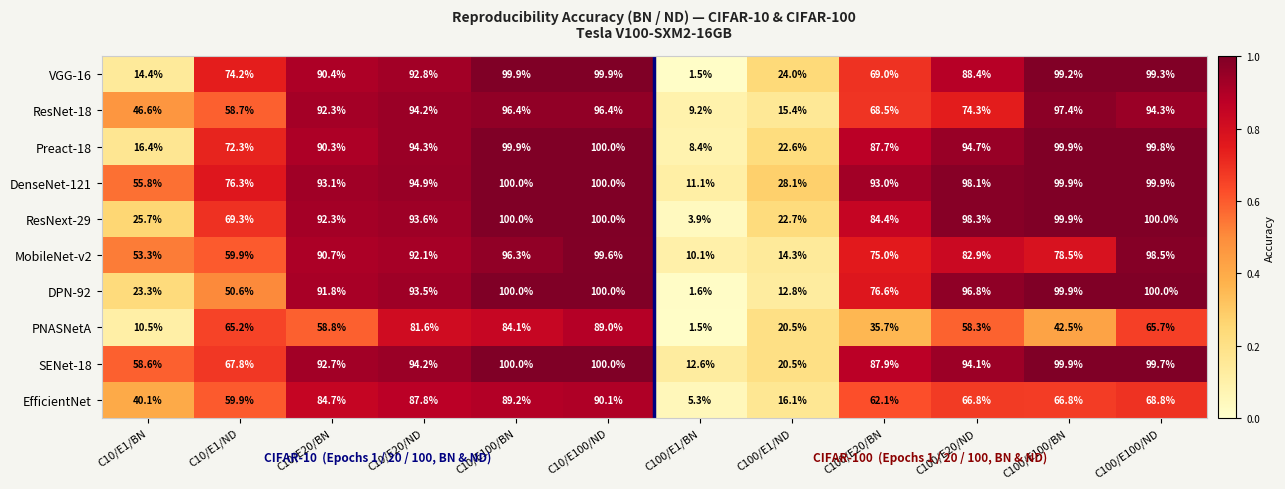

Which label corresponds to the smallest value in the chart?

C100/E1/BN